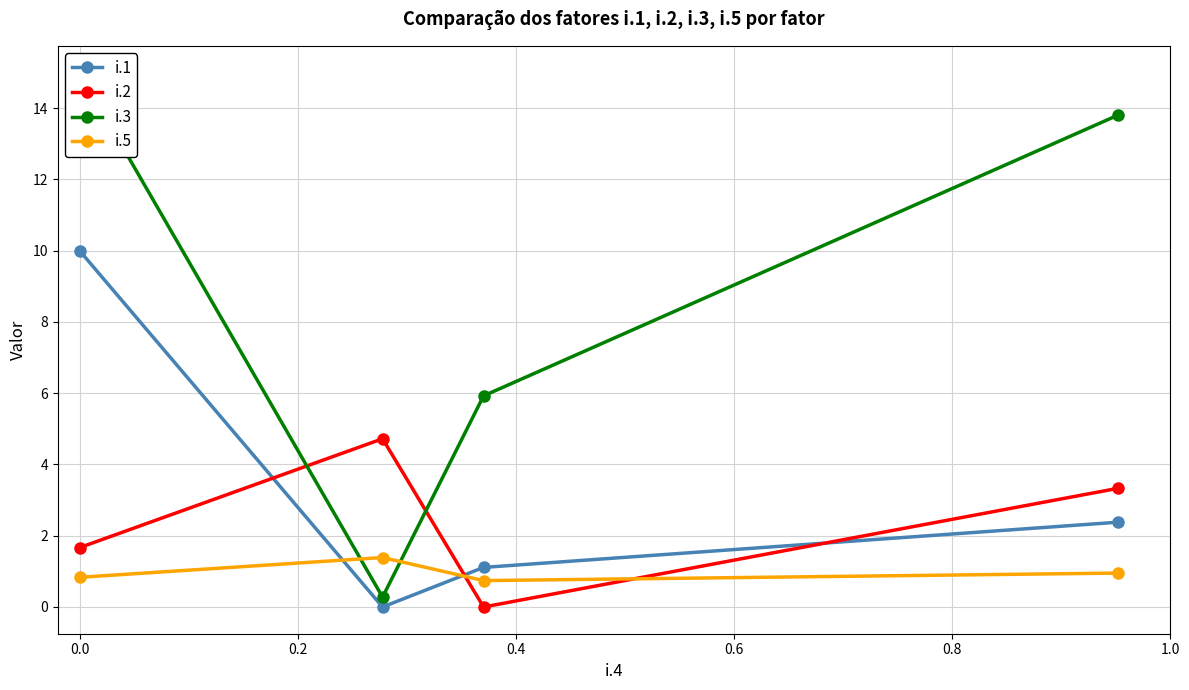

What is the value of the i.2 point at the 1st from the left?

1.7